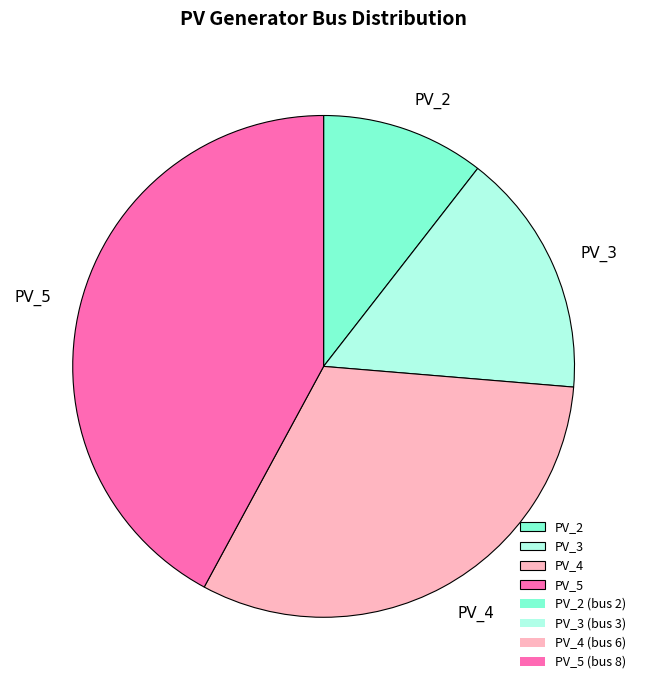

Does PV_5 account for over 50% of the chart?

No